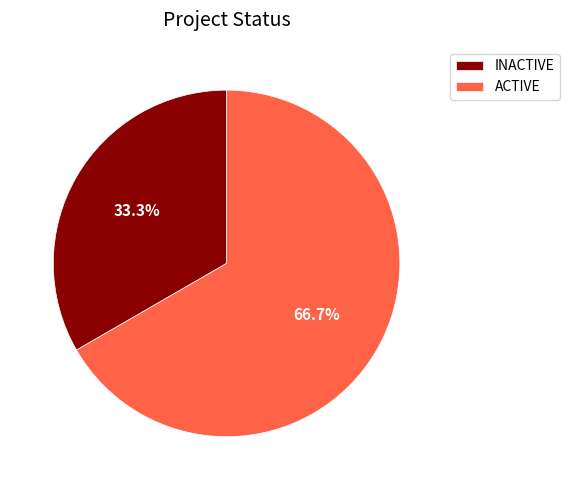

Which slice is the largest?

ACTIVE